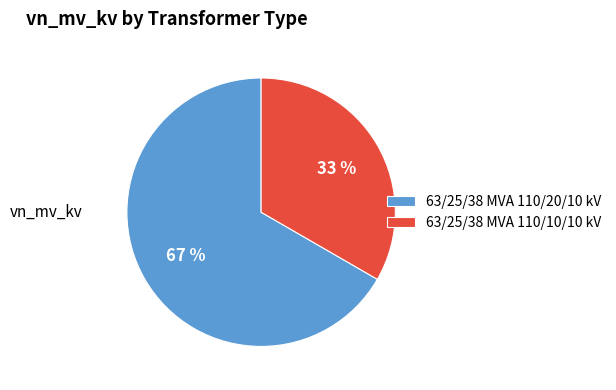

To the nearest percent, what is the average slice percentage?

50%